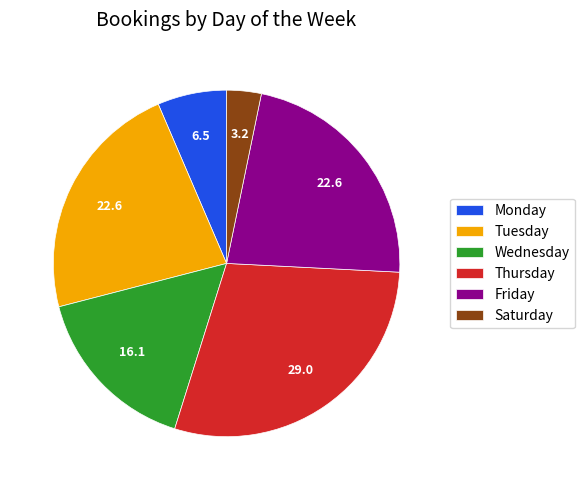

Approximately how many times larger is the value at Saturday compared to Tuesday?

0.1